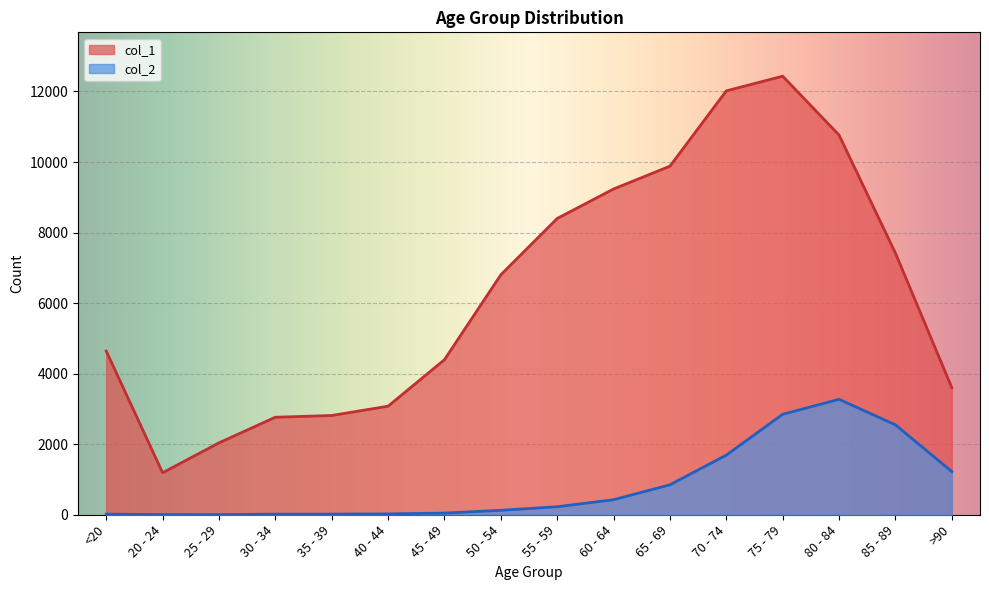

At which label is col_1 closest to 6812?

50 - 54